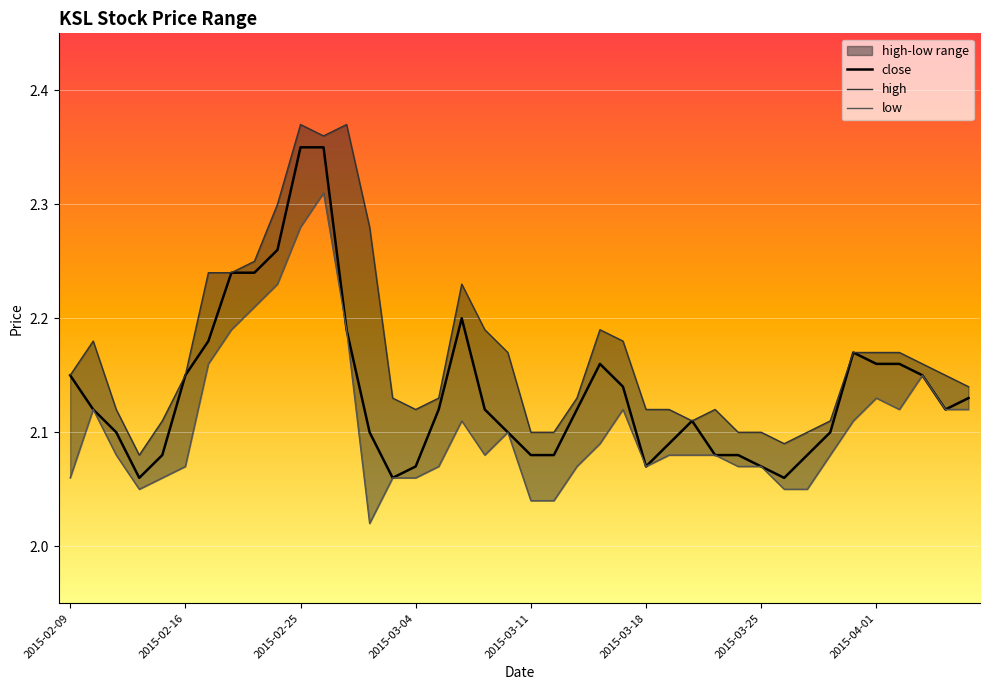

True or false: close has more than 1 points higher than both neighbors.

True